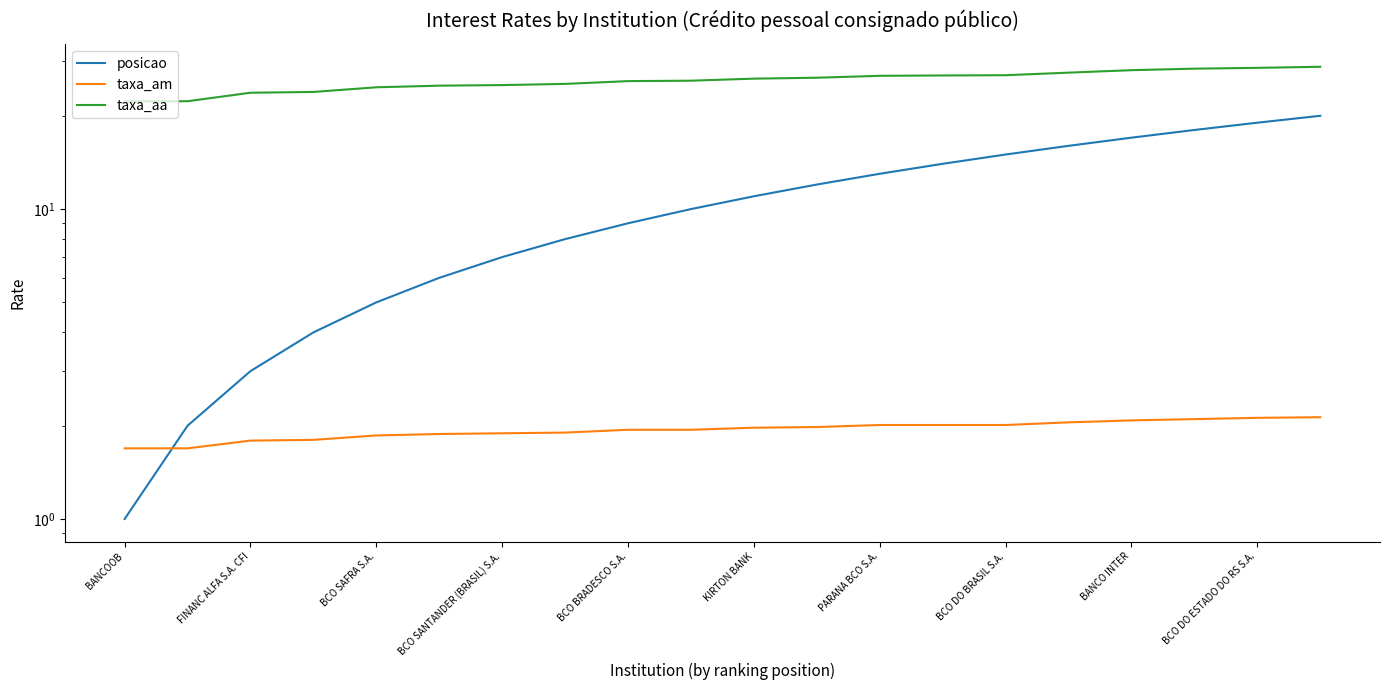

How many lines are shown in the chart?

3